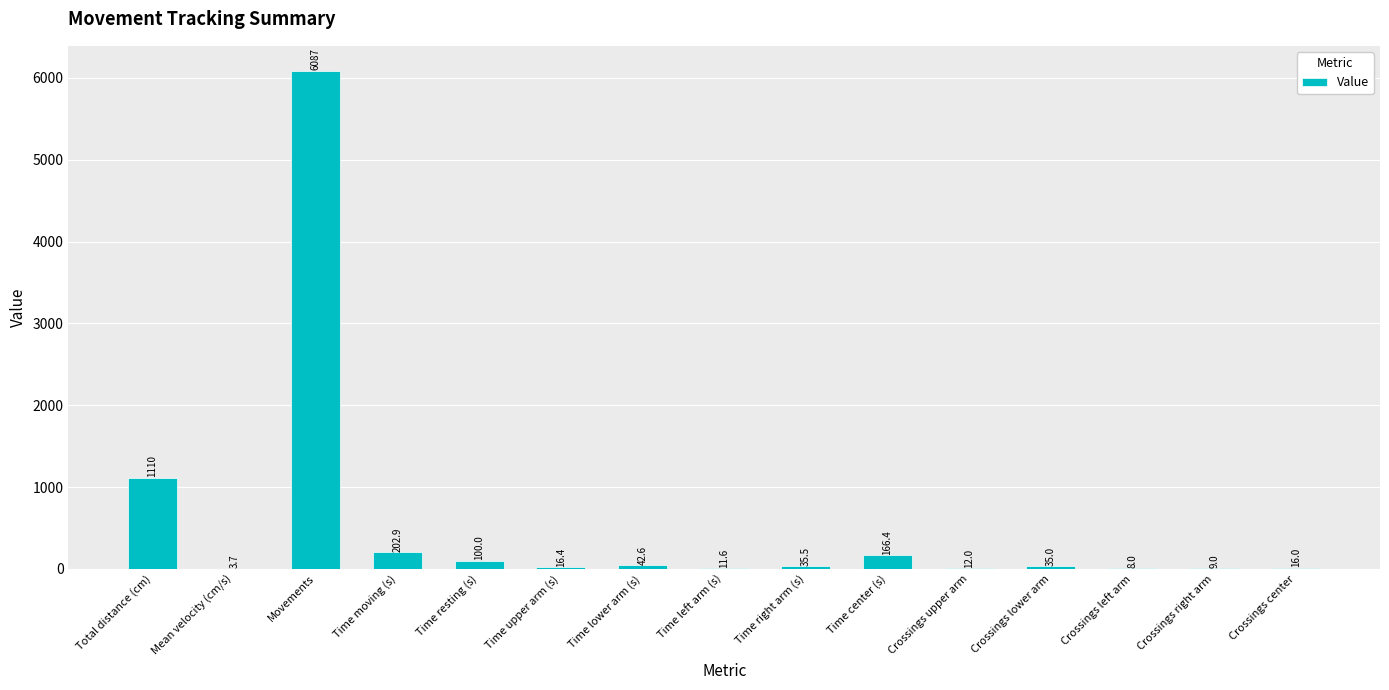

What is the greatest value displayed?

6087.0